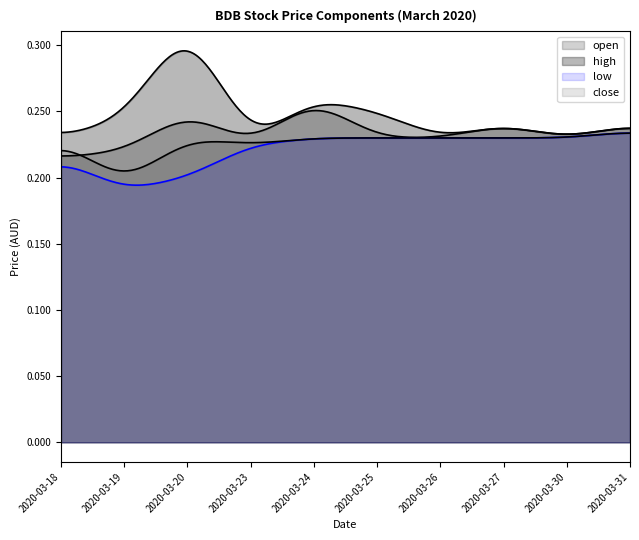

Is the value of high at 2020-03-18 greater than the value of close at 2020-03-30?

No